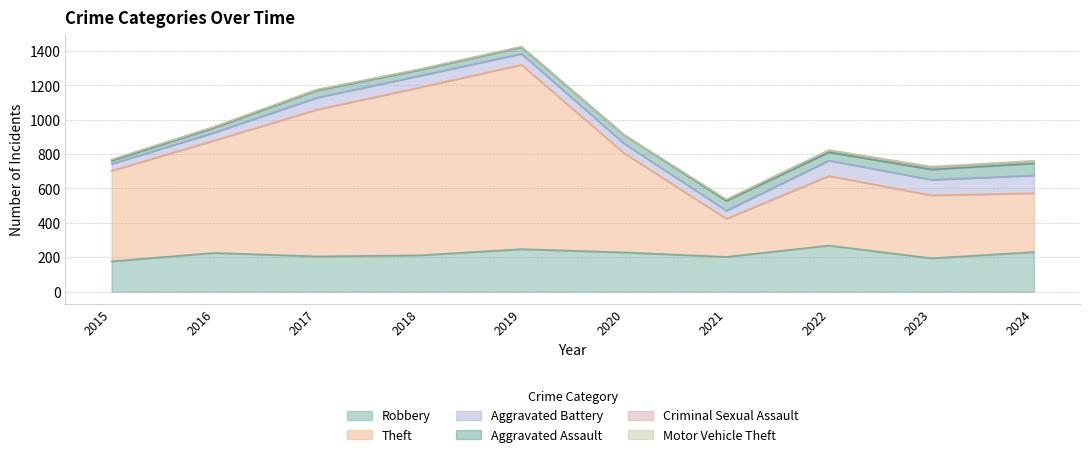

How many values in the Robbery series exceed 225?

4